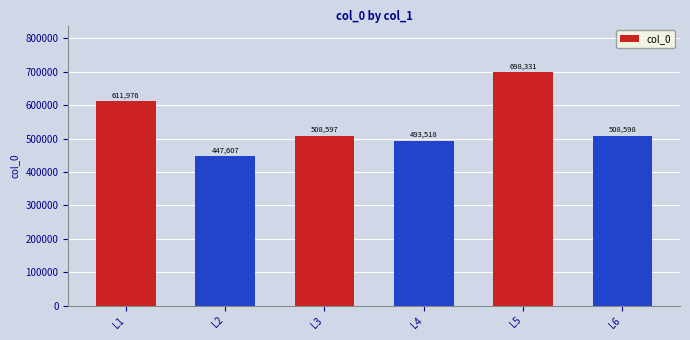

The value at L5 is 255782. True or false?

False